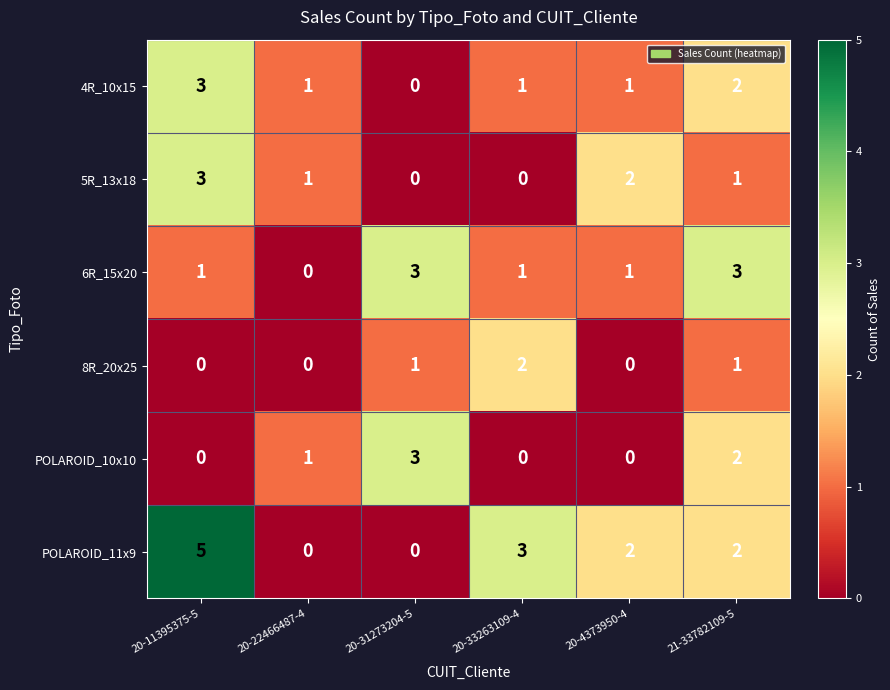

What is the difference between the maximum and minimum values in the POLAROID_11x9 series?

5